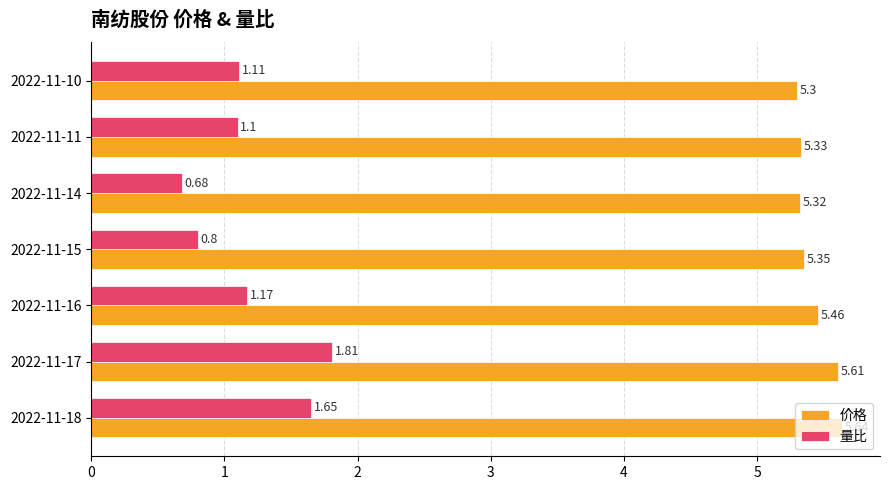

Which series has the widest spread of values?

量比